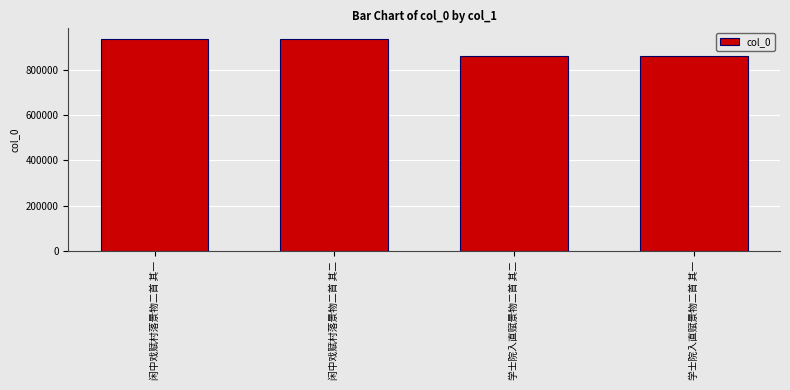

Between 闲中戏赋村落景物二首 其一 and 学士院入直赋景物二首 其二, which is larger?

闲中戏赋村落景物二首 其一